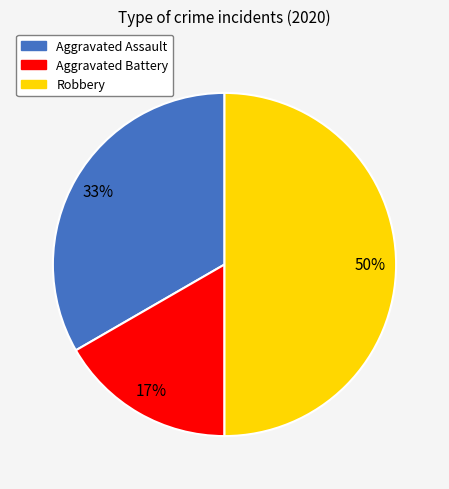

Is Aggravated Assault the majority of the pie?

No